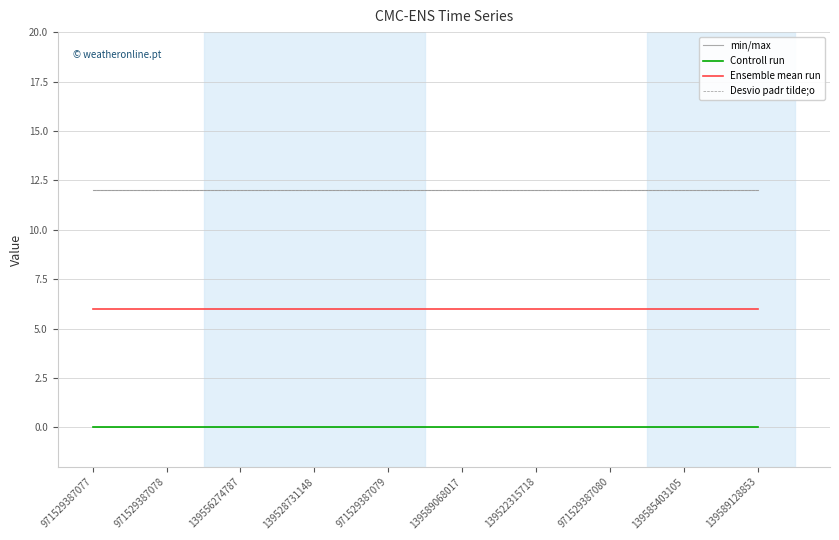

Is this an area chart (filled region under the line)?

No